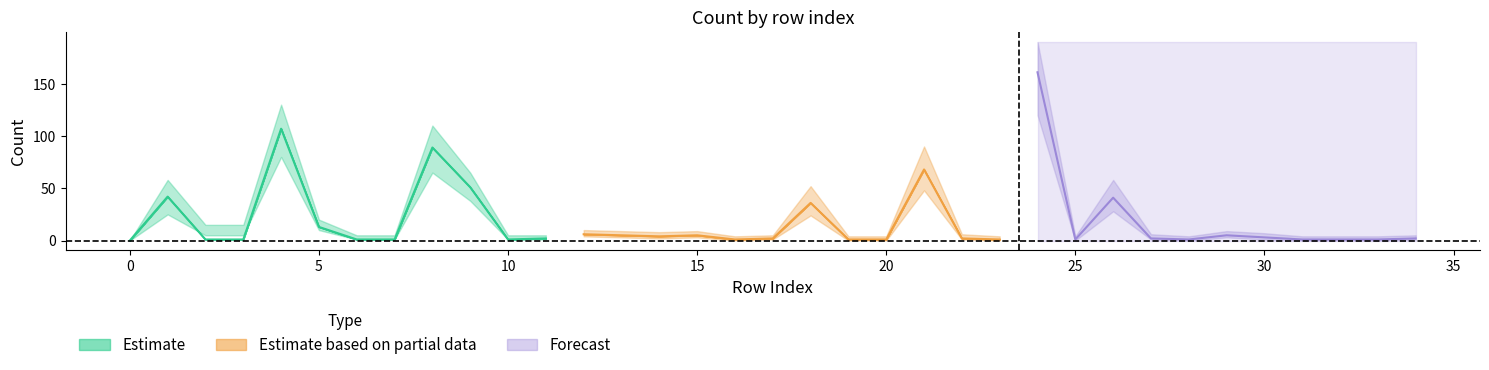

Reading left to right, list all the values displayed in this chart.

0=0	1=42	2=1	3=1	4=107	5=13	6=1	7=1	8=89	9=51	10=1	11=2	12=6	13=5	14=4	15=5	16=1	17=2	18=36	19=1	20=1	21=68	22=2	23=1	24=161	25=1	26=41	27=2	28=1	29=5	30=3	31=1	32=1	33=1	34=2